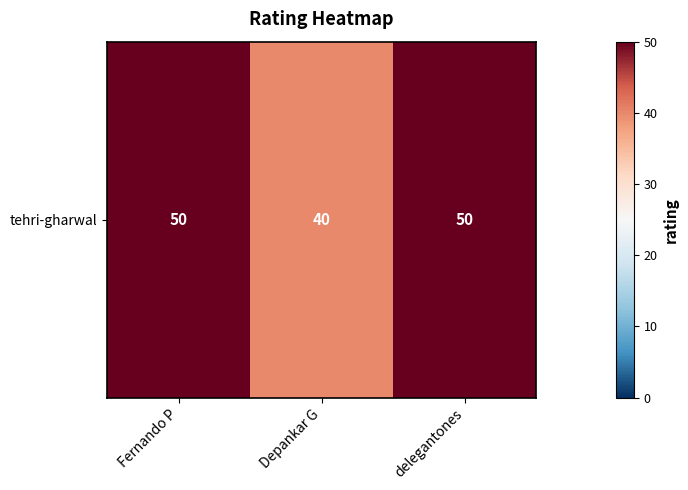

What is the difference between the values at Fernando P and Depankar G?

10